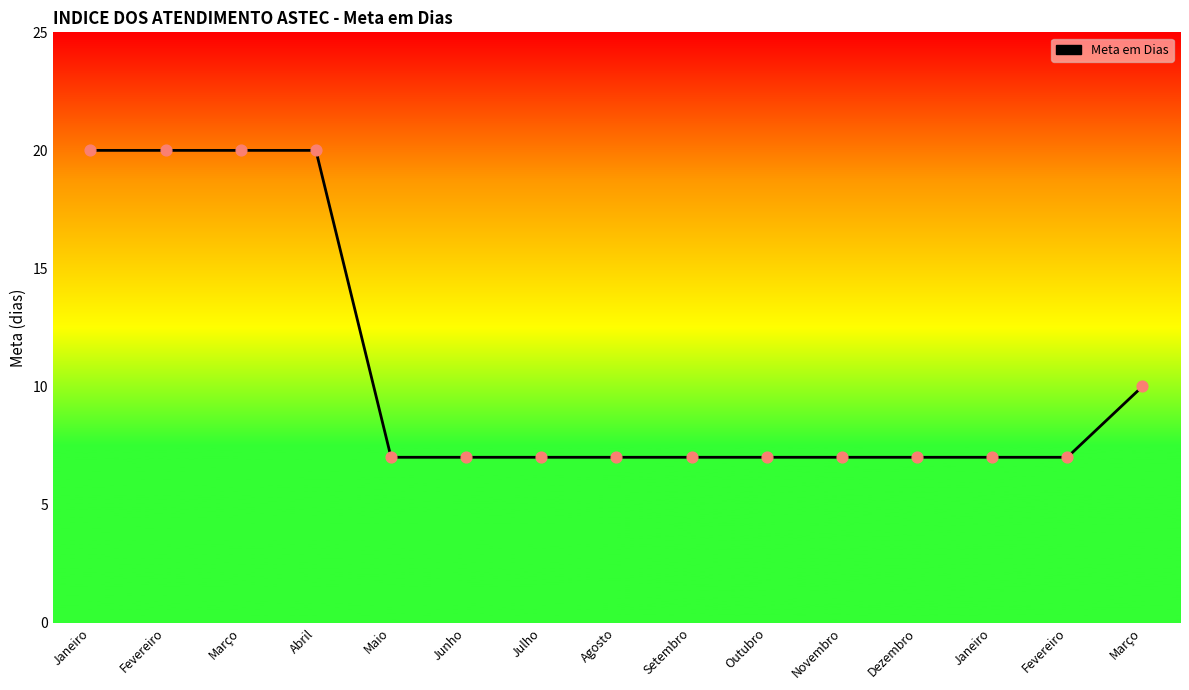

Does the chart have visible grid lines?

No